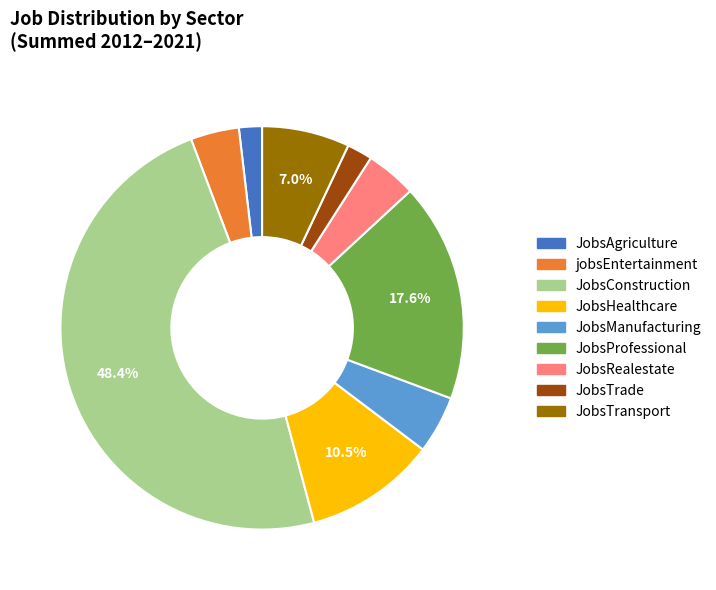

Is there a majority slice in this chart?

No